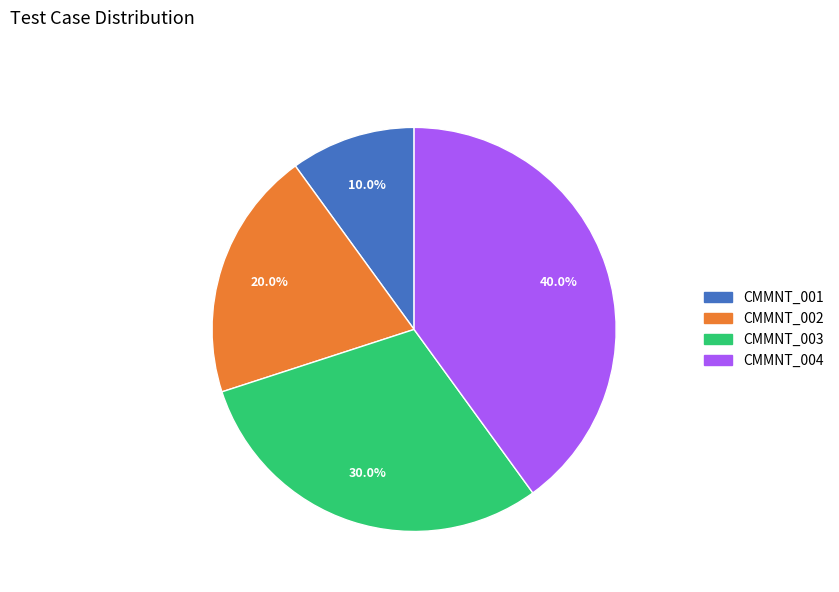

Is it true that CMMNT_003 is 21% of the pie?

False